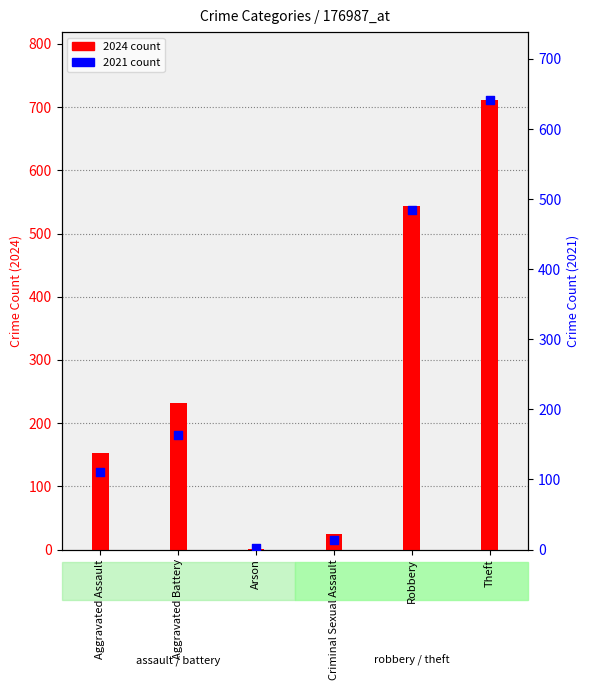

Which has a higher value, Aggravated Assault or Robbery?

Robbery